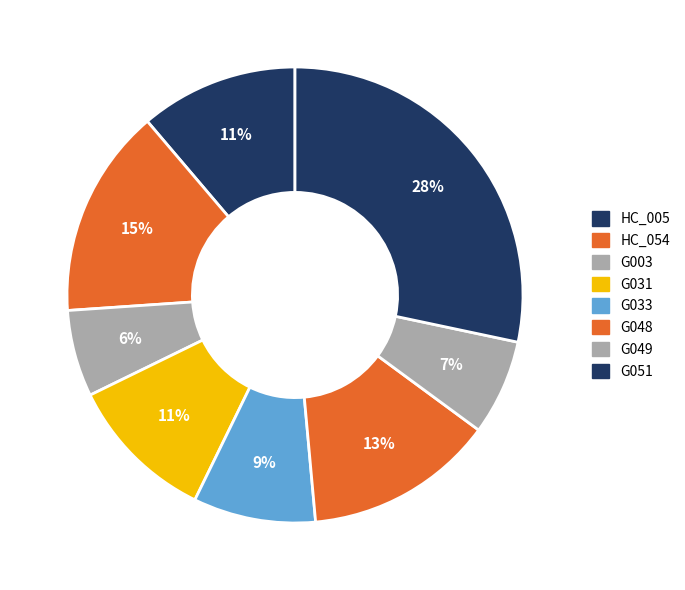

To the nearest percent, what portion does HC_054 represent?

15%